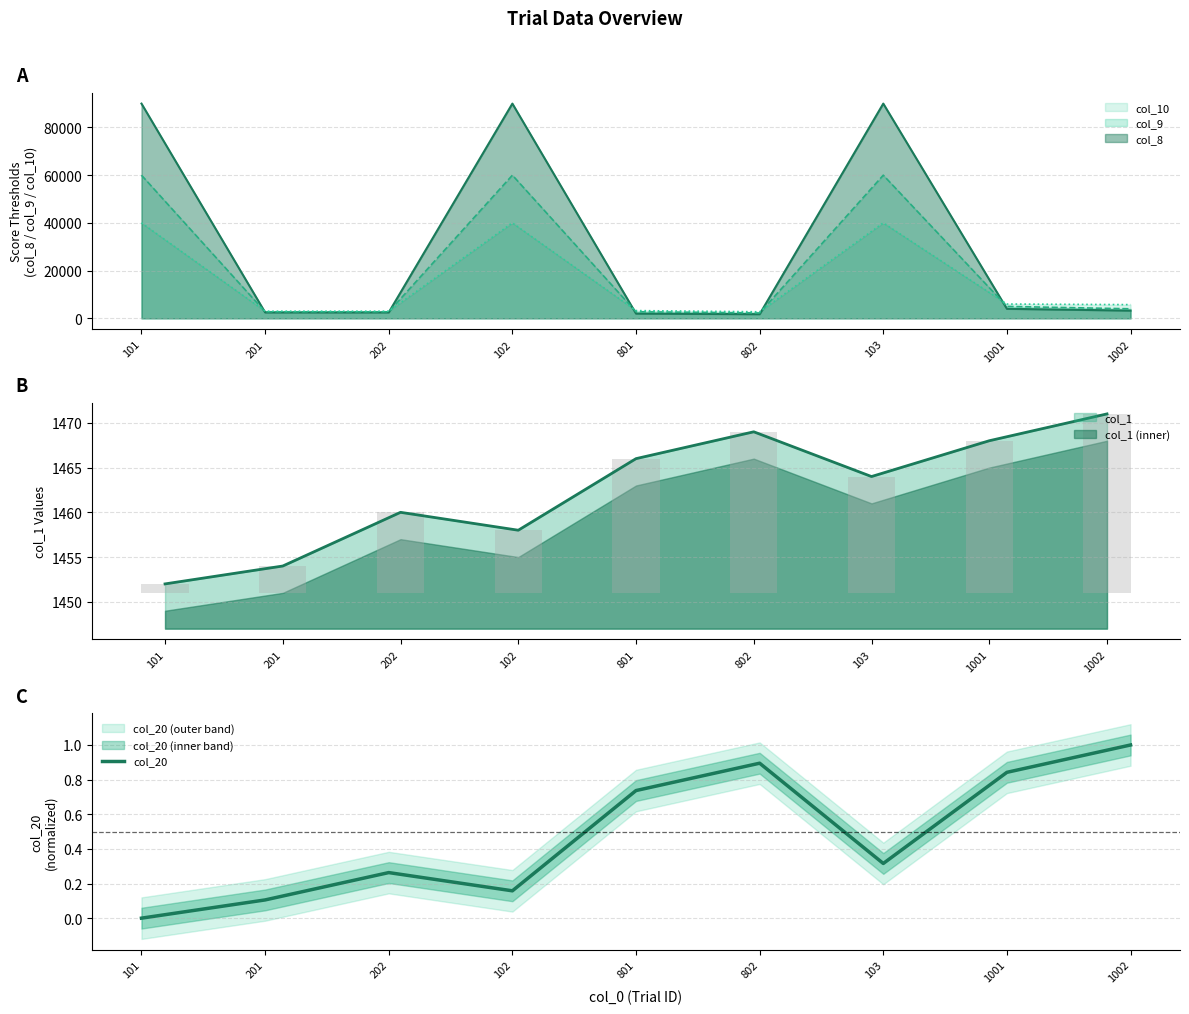

Between 1002 and 201, which is larger?

1002